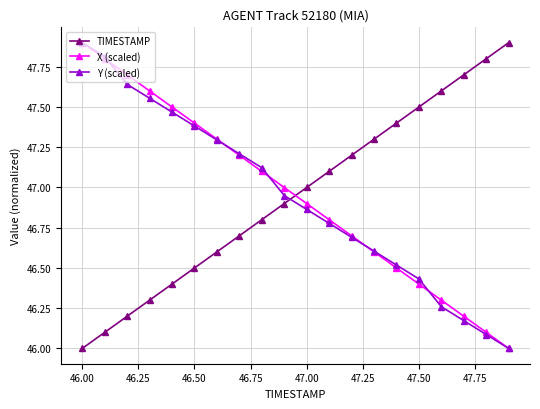

Which series ends up on top after the final intersection of Y (scaled) and TIMESTAMP?

TIMESTAMP